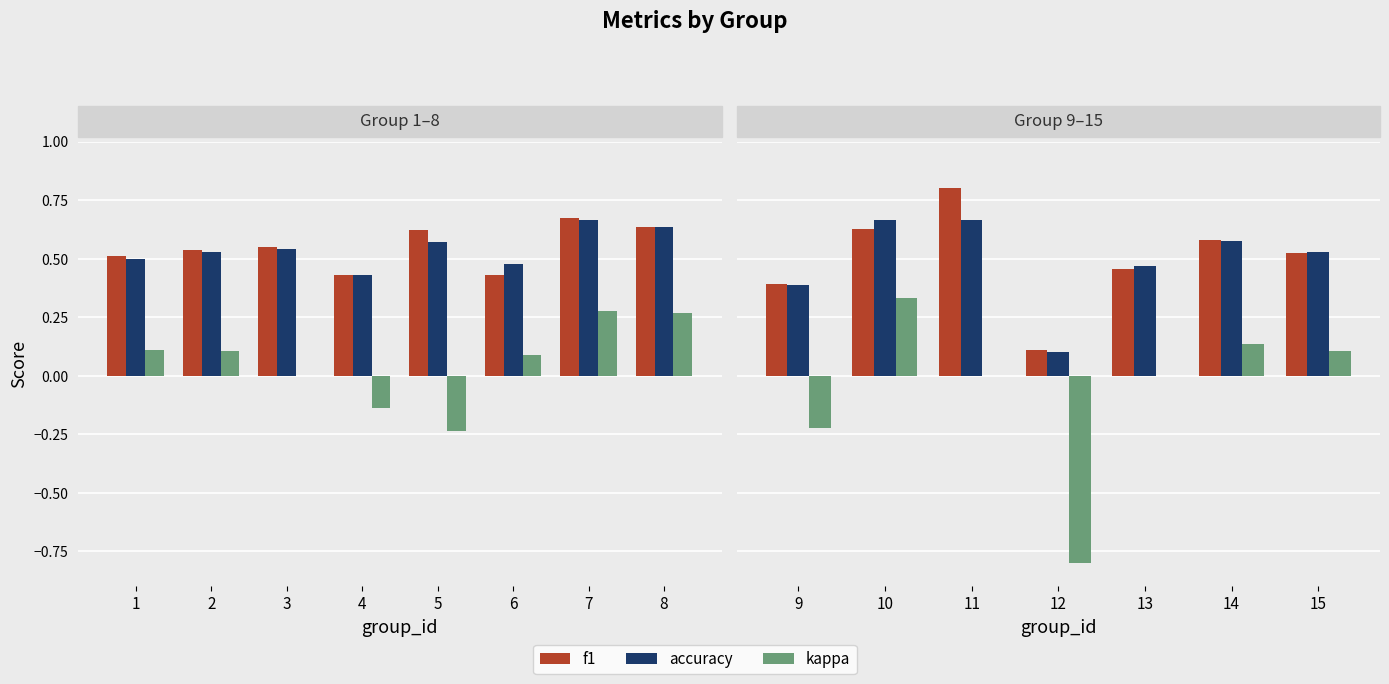

Which series has the widest spread of values?

kappa